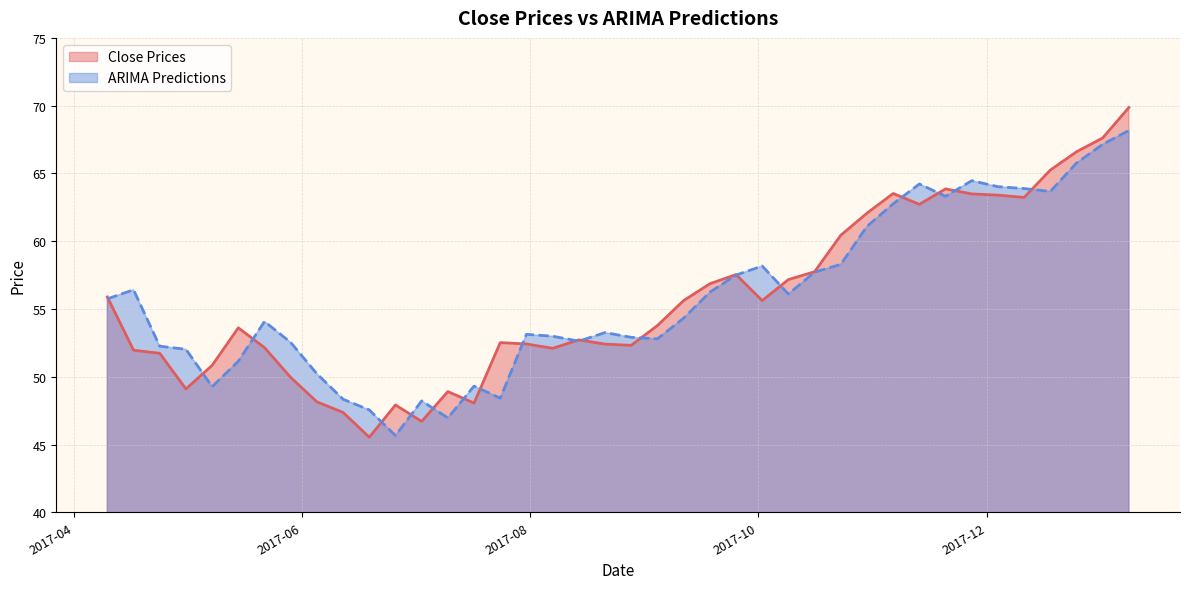

Where is the first local maximum for ARIMA Predictions?

2017-04-17